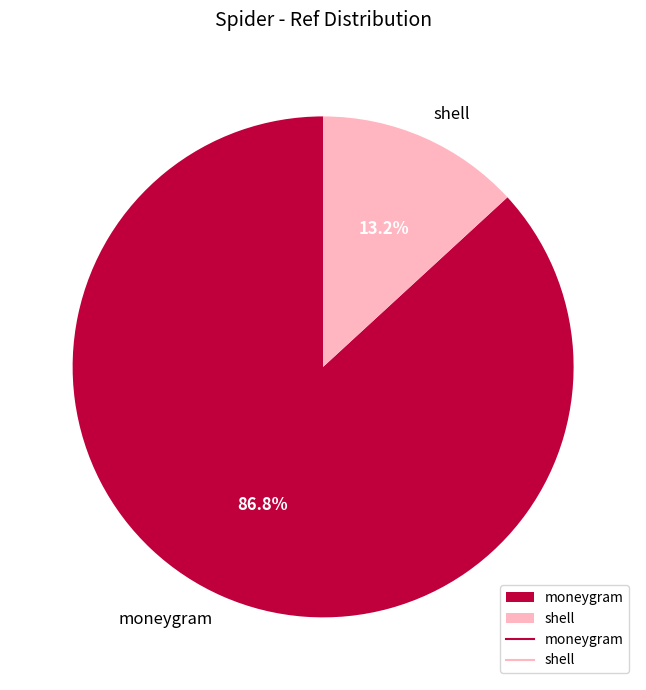

To the nearest percent, what is the average slice percentage?

50%